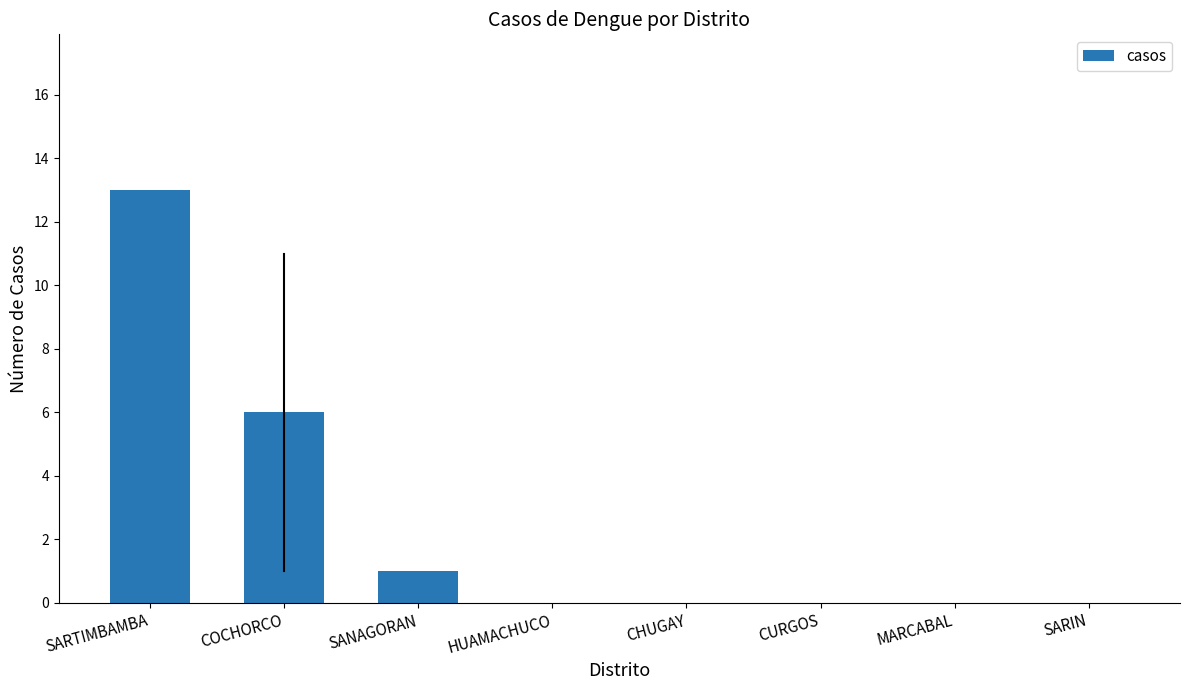

What is the sum of the values at SARTIMBAMBA and MARCABAL?

13